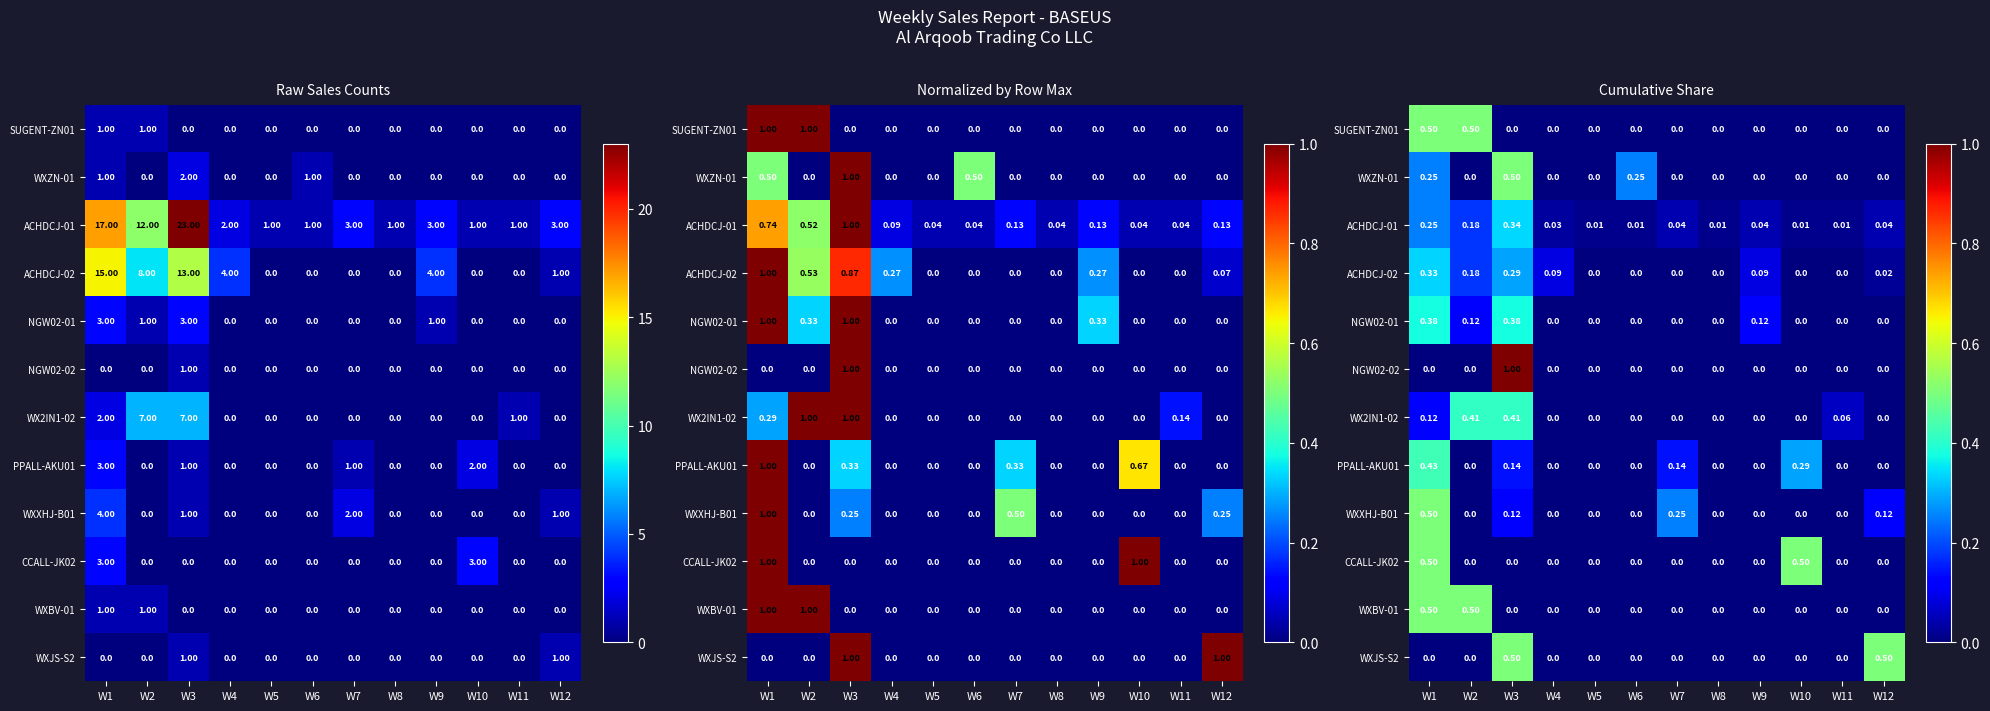

How many categories are shown in the chart?

12